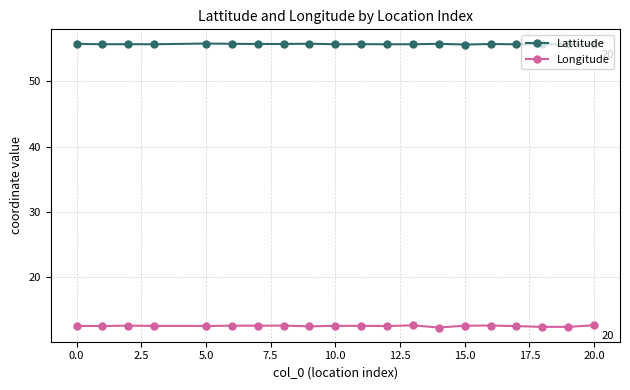

At how many categories does at least one series exceed 49?

20